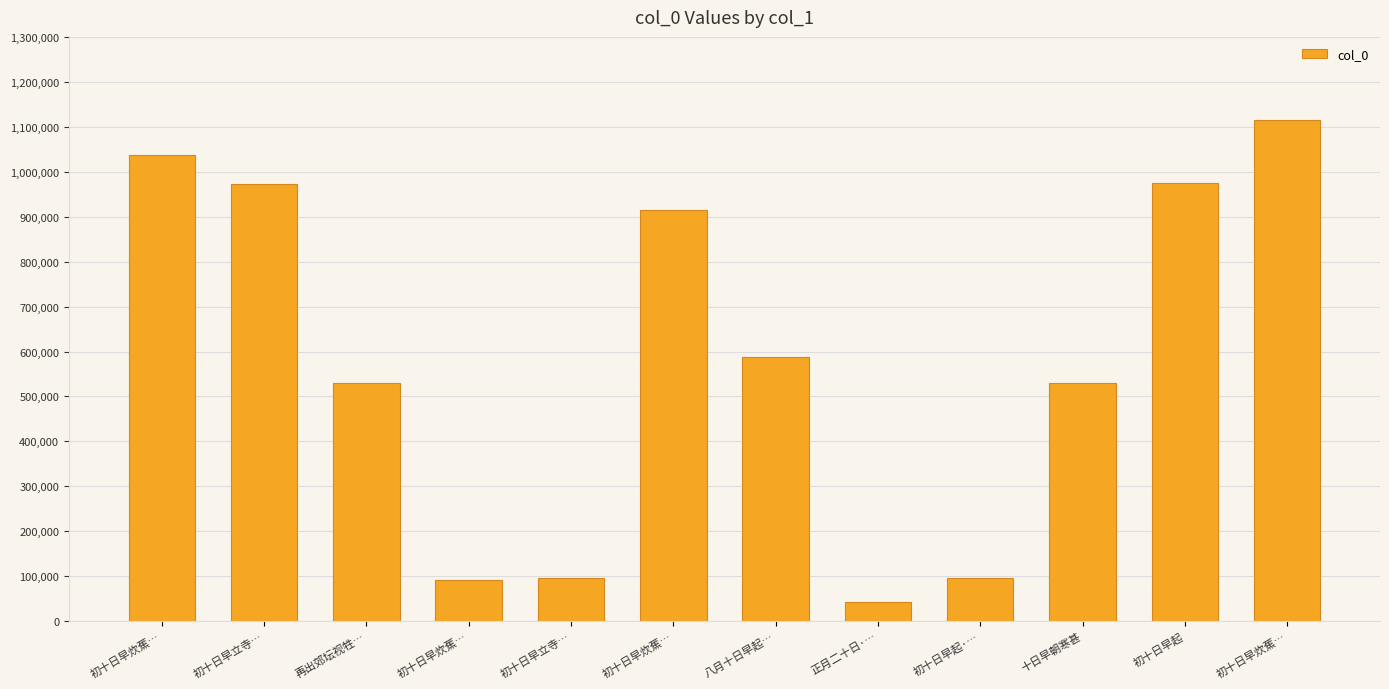

How many categories are shown in the chart?

12